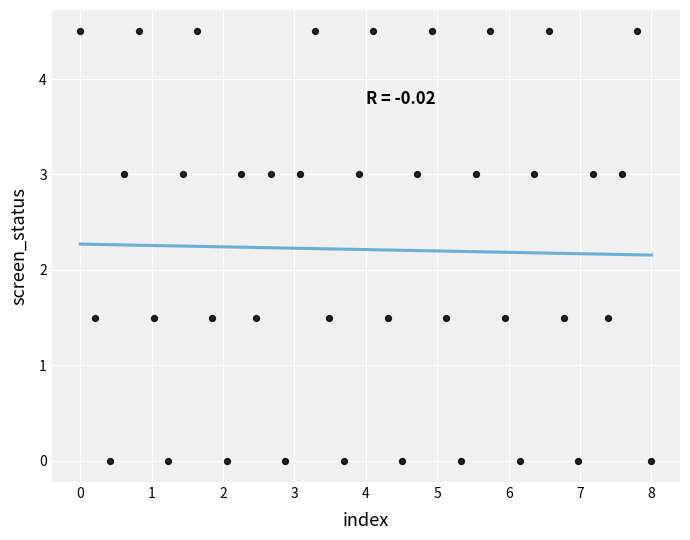

What is the range of X values (max minus min)?

8.0